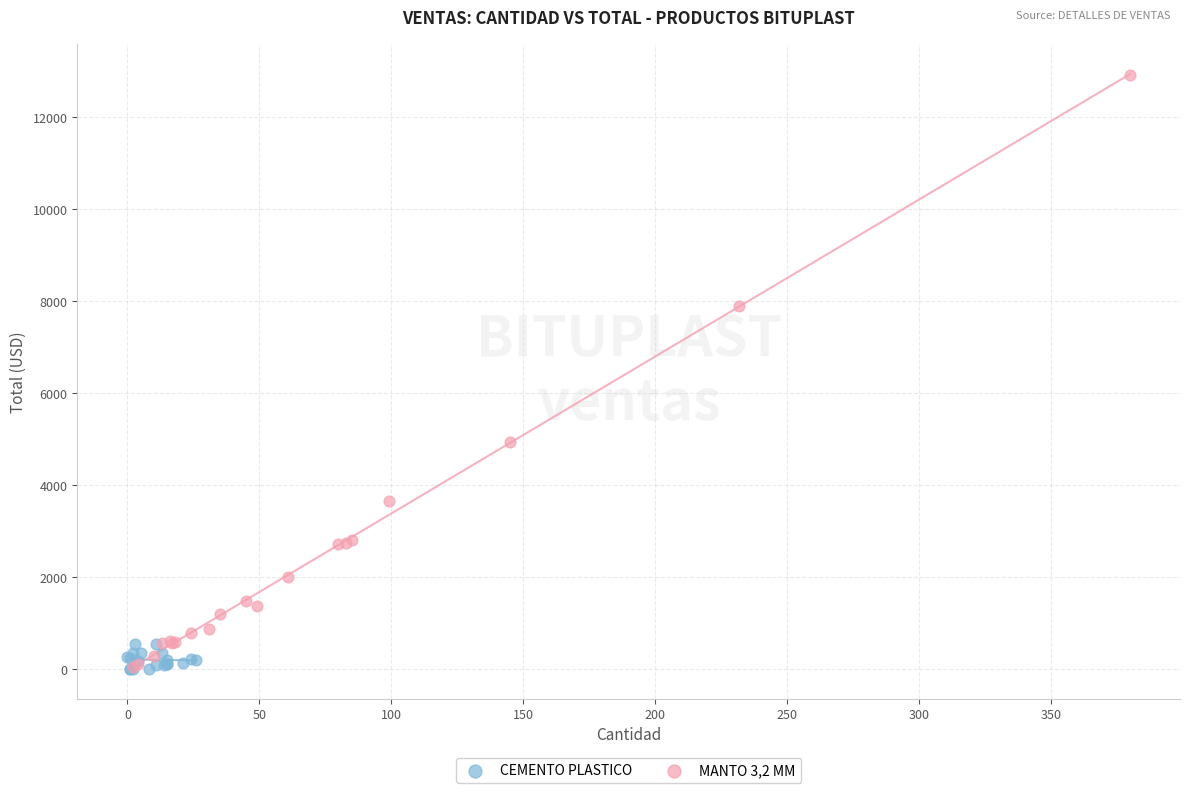

Which series contains the highest Y value?

MANTO 3,2 MM